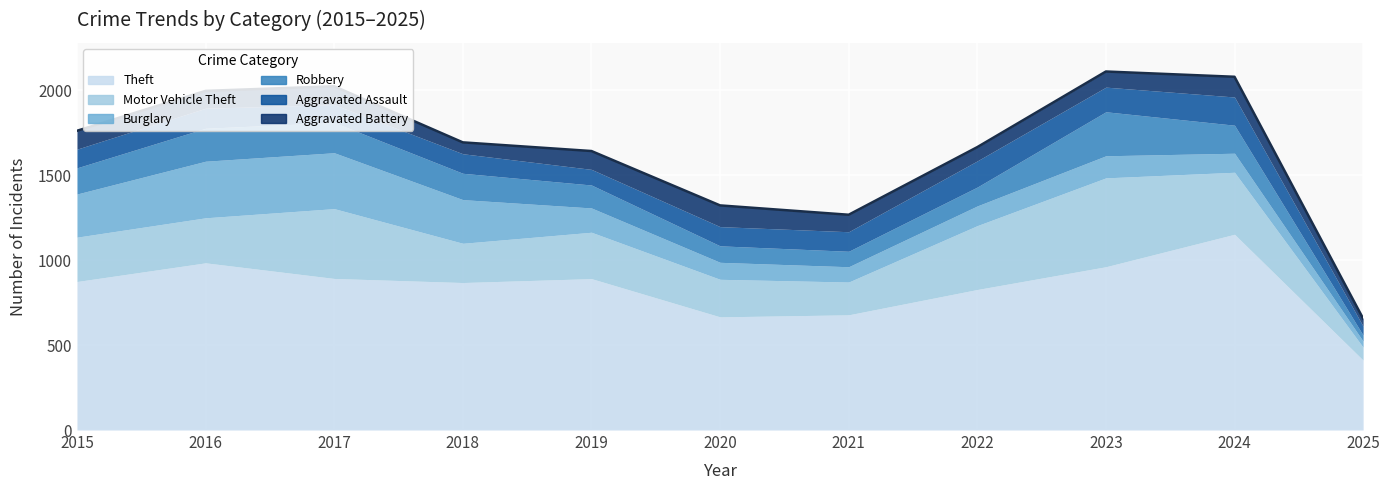

What is the value of the Burglary point at the 4th from the left?

257